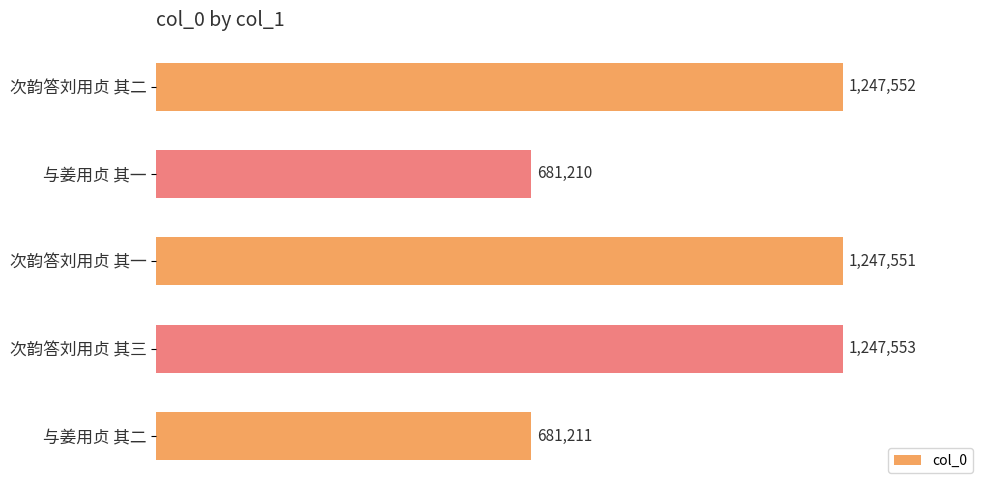

What is the difference between the maximum and minimum values?

566343